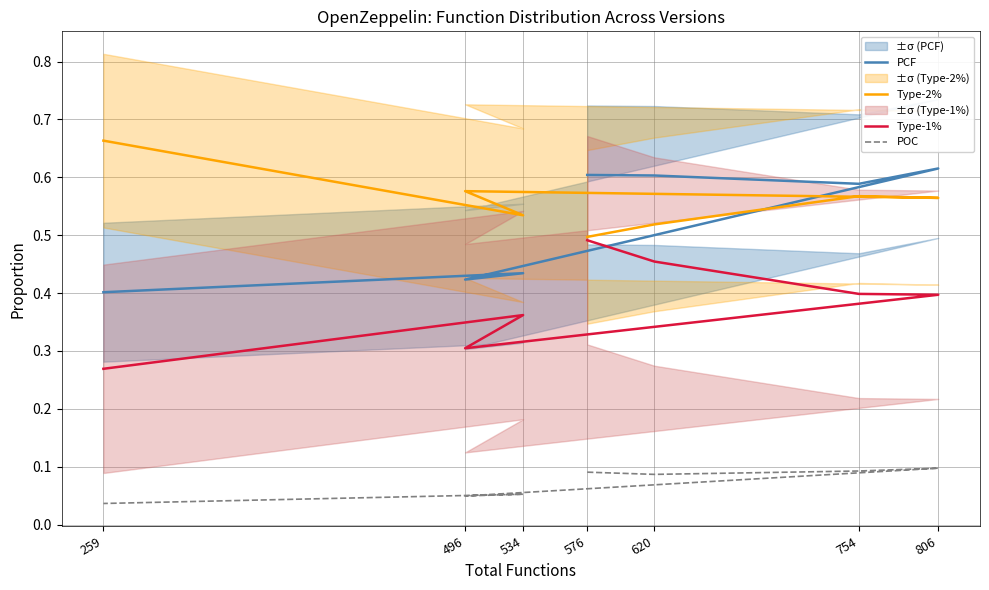

What is the value of the POC point at the 2nd from the left?

0.1